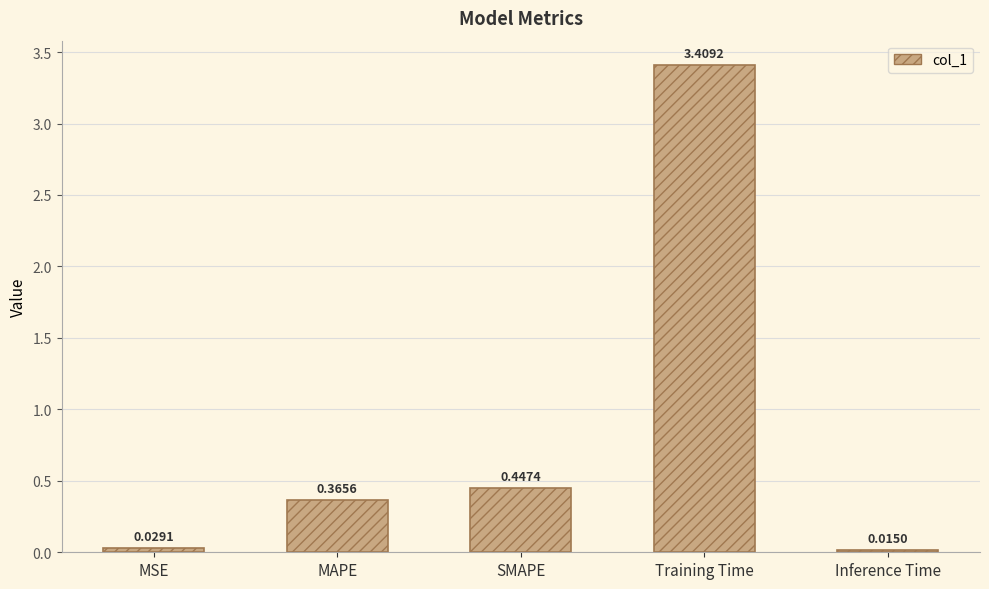

Which has a higher value, Training Time or Inference Time?

Training Time